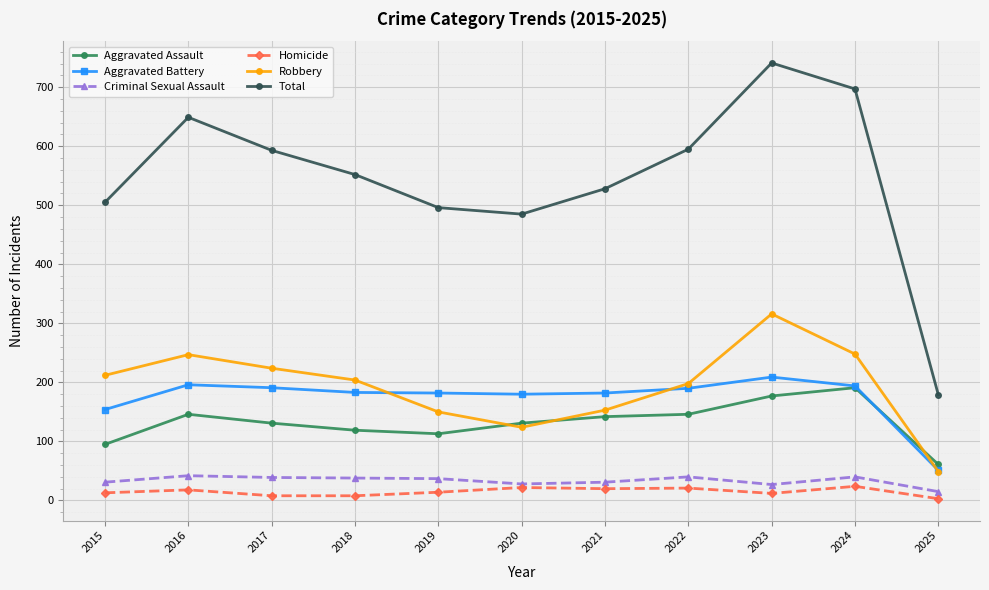

At which label is Aggravated Battery closest to 130?

2015